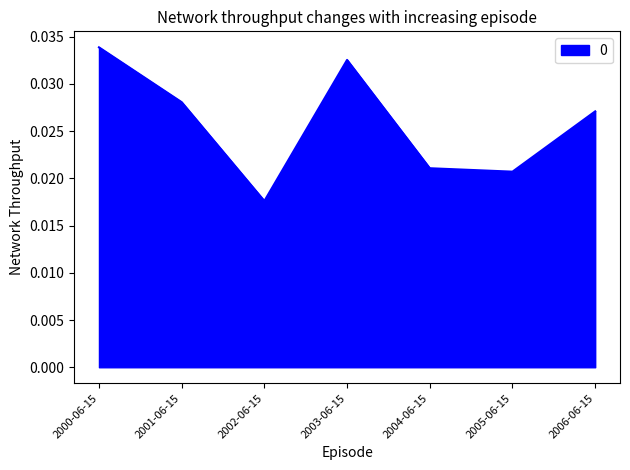

What position from the left is 2000-06-15?

1